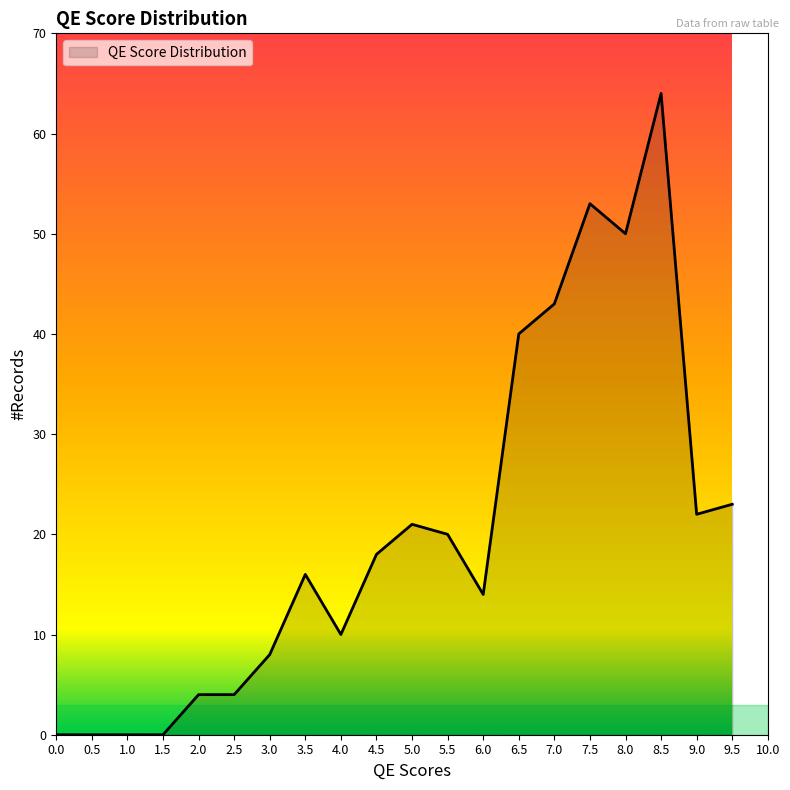

What is the difference between the maximum and minimum values?

64